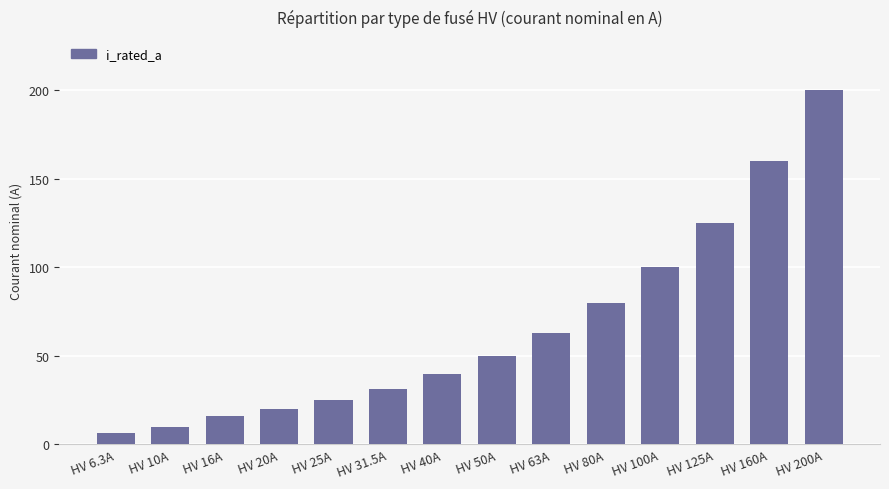

List the labels in order of value, smallest first.

HV 6.3A, HV 10A, HV 16A, HV 20A, HV 25A, HV 31.5A, HV 40A, HV 50A, HV 63A, HV 80A, HV 100A, HV 125A, HV 160A, HV 200A